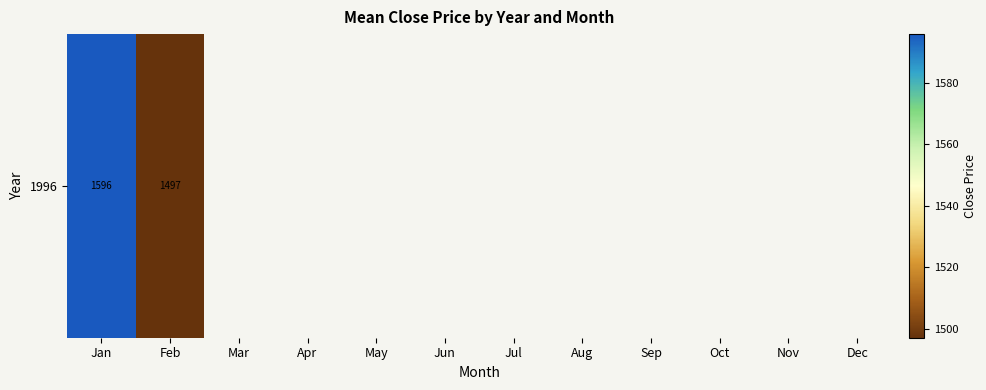

What is the difference between the values at Feb and Jan?

98.7